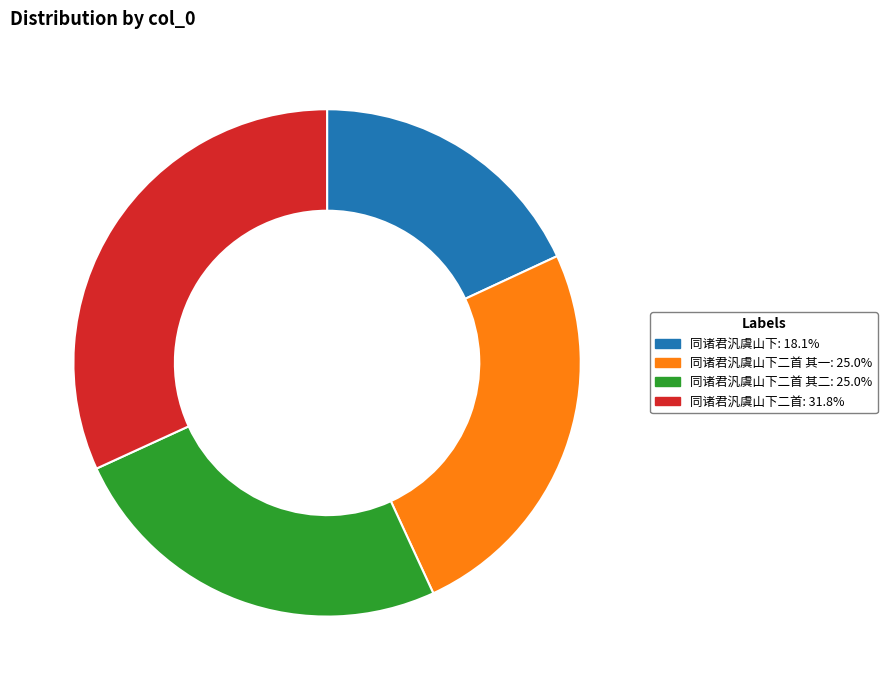

Does 同诸君汎虞山下二首 其一: 25.0% account for over 50% of the chart?

No